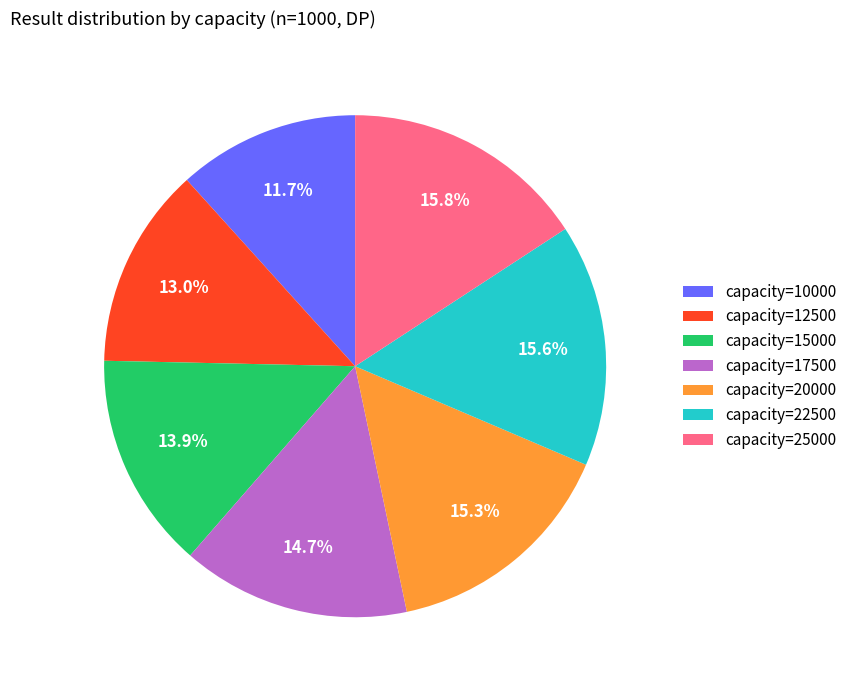

Does capacity=10000 represent more than half of the total?

No